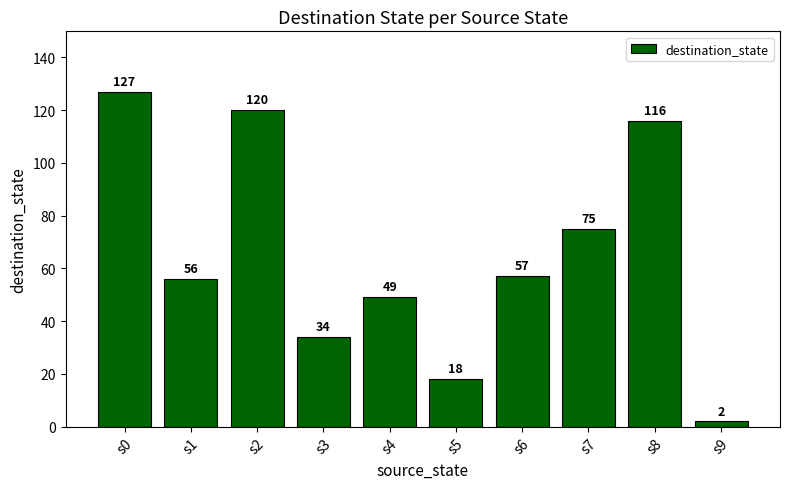

What is the average value?

65